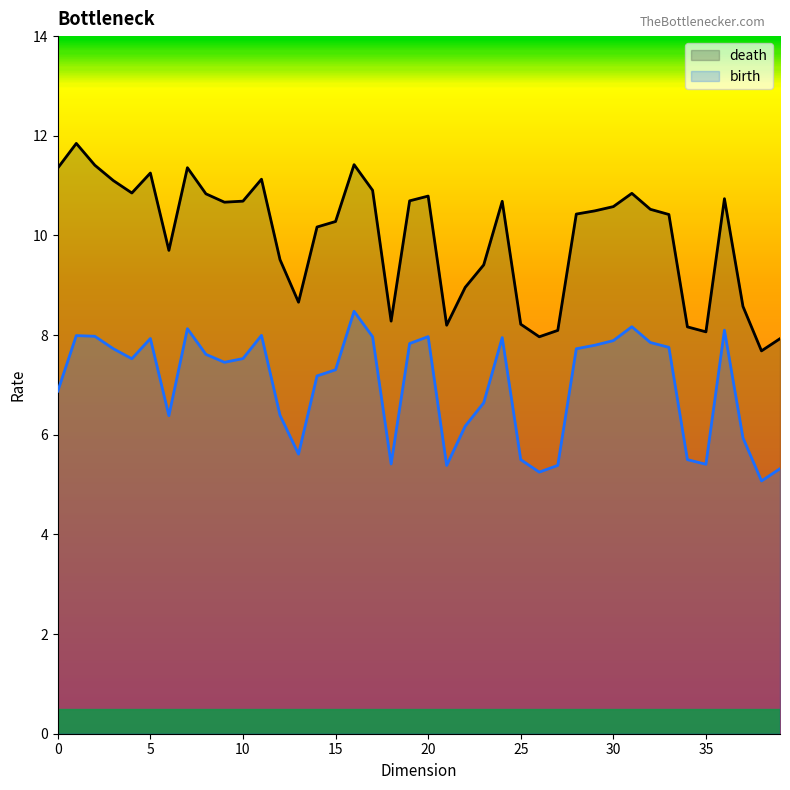

List the series in order of their peak value, highest first.

death, birth